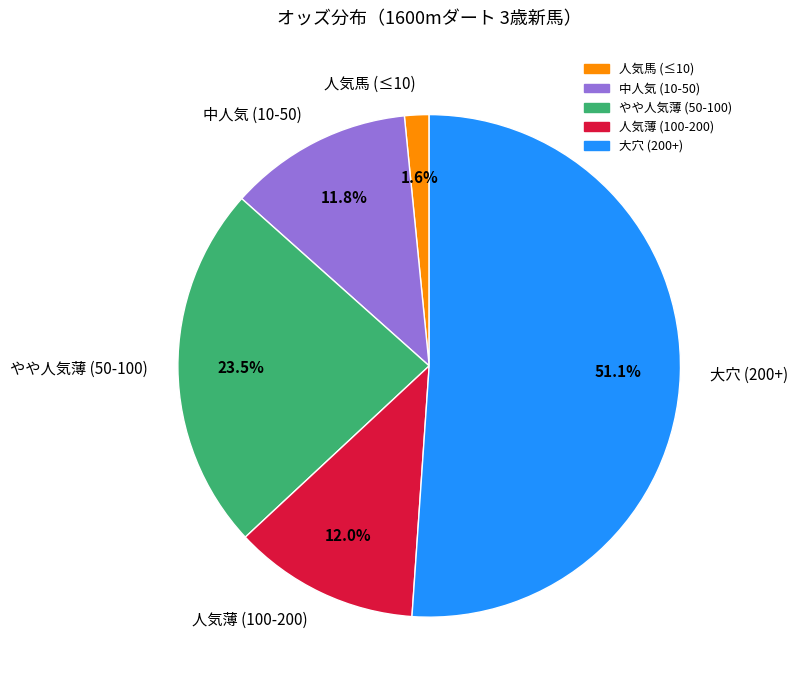

To the nearest percent, what is the difference between the largest and smallest slice percentages?

50%